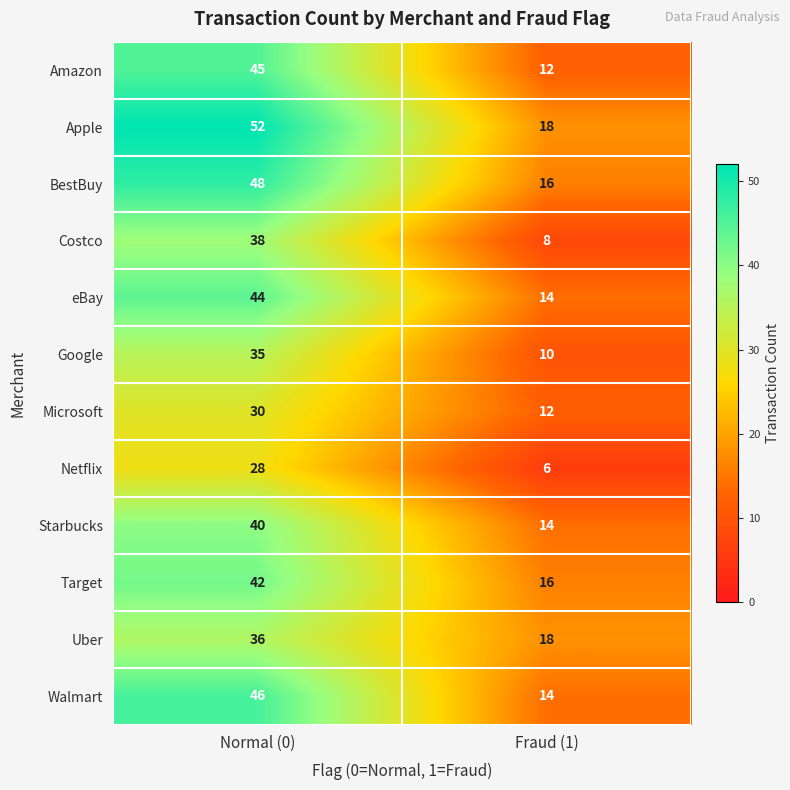

What is the difference between the maximum and minimum values in the Microsoft series?

18